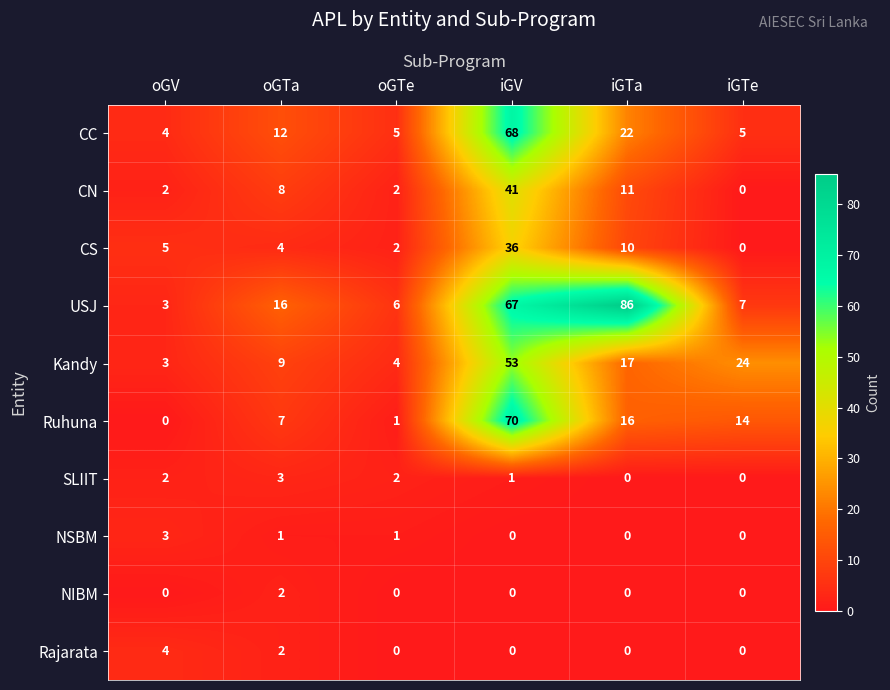

How many categories are shown in the chart?

6